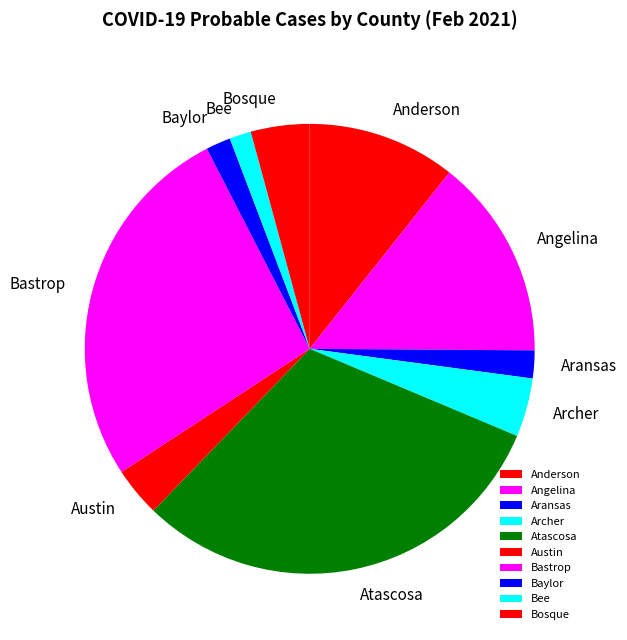

True or false: Baylor accounts for 2% of the total.

True